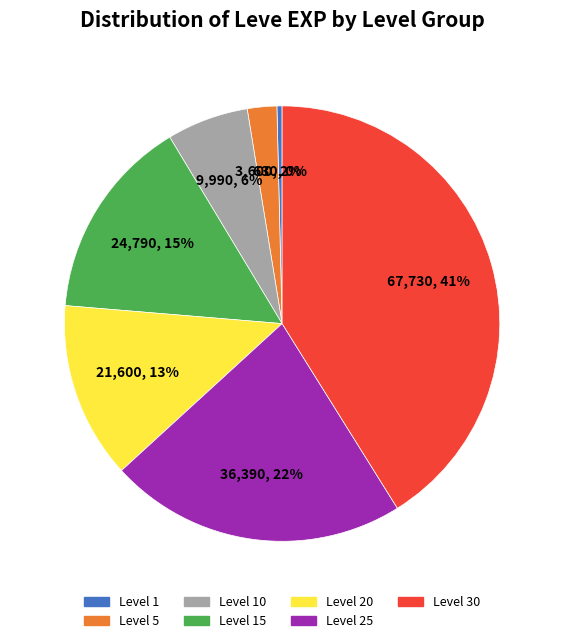

Is there a majority slice in this chart?

No